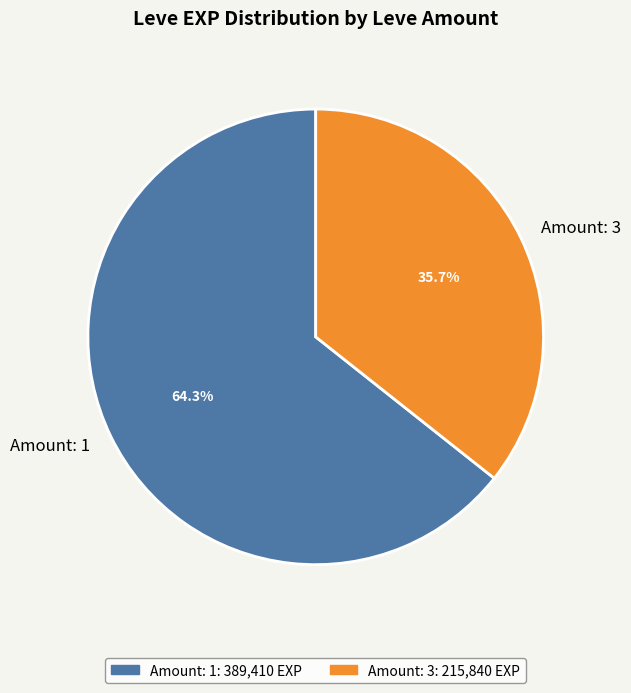

Is there a majority slice in this chart?

Yes